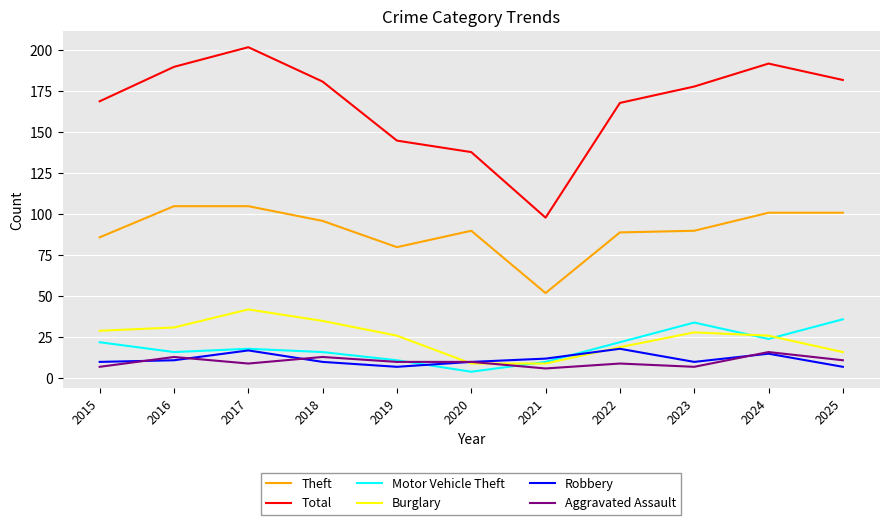

Where is the first local maximum for Burglary?

2017